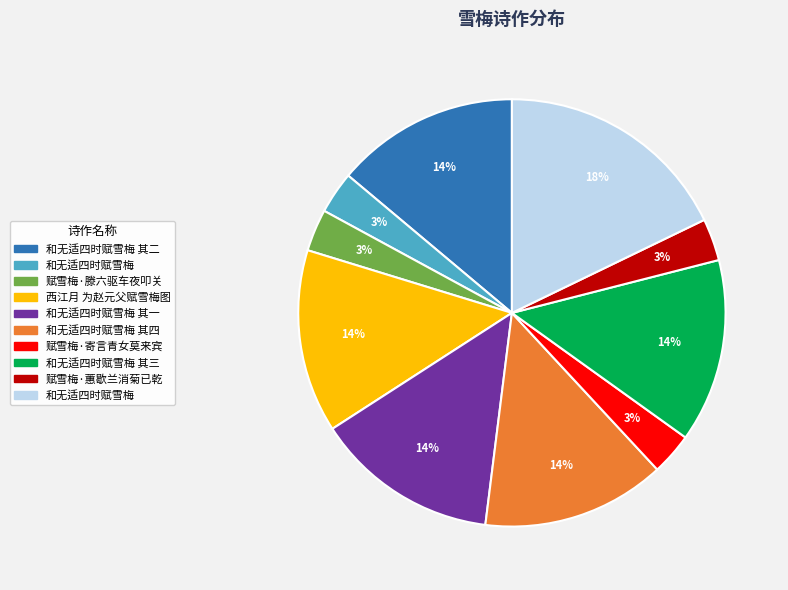

Is there a majority slice in this chart?

No